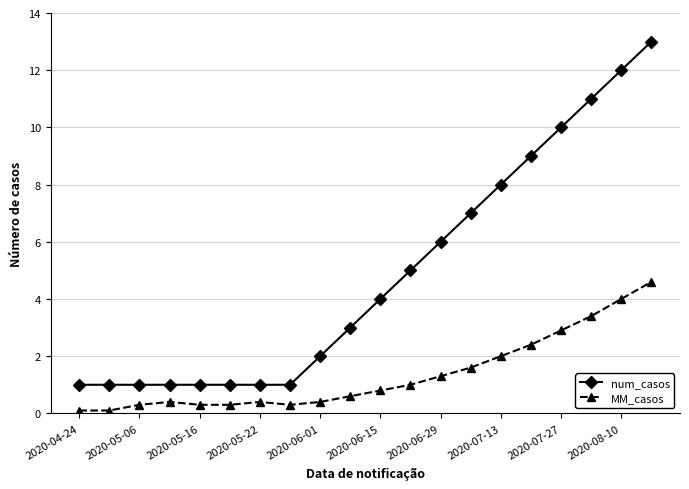

What is the value of the num_casos point at the 14th from the left?

7.0